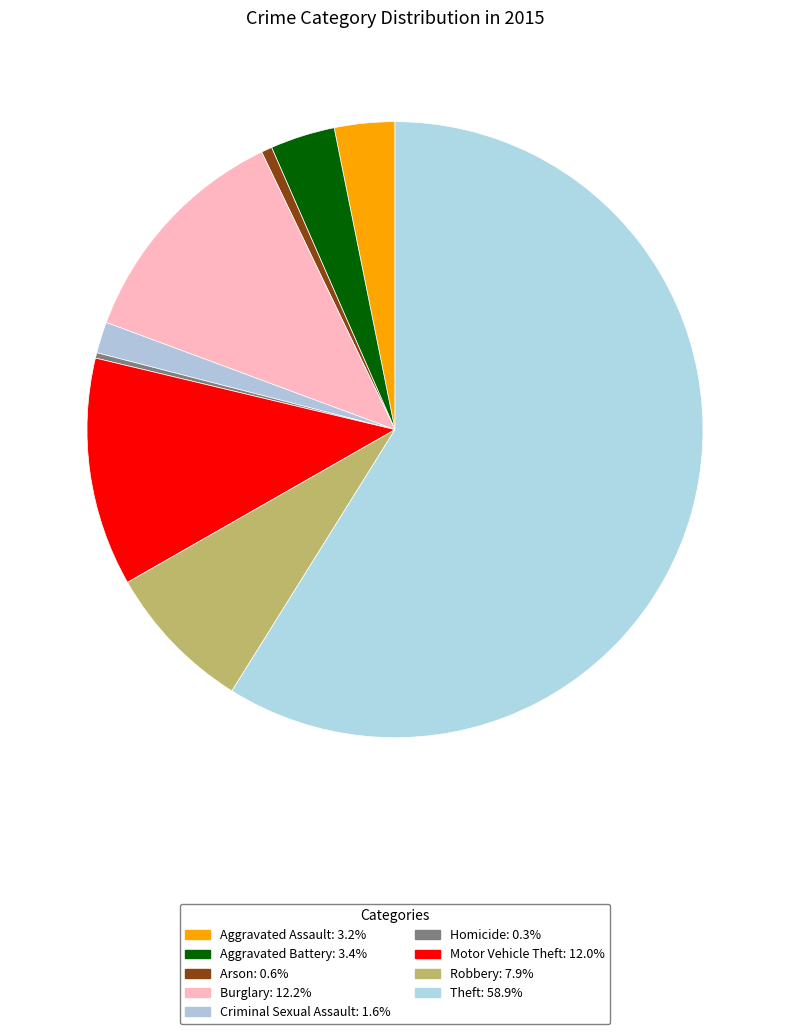

Do Motor Vehicle Theft and Burglary together represent more than half of the pie?

No